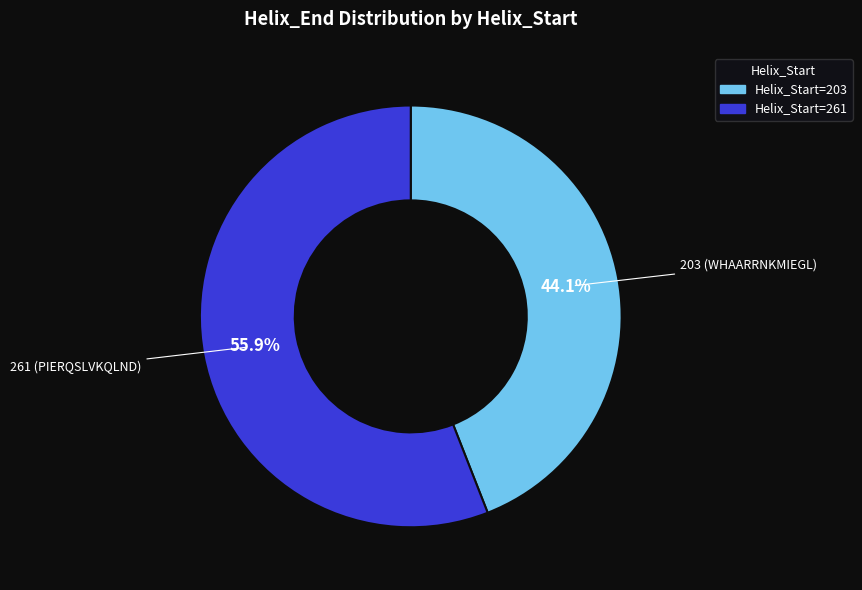

What is the total percentage of 261 (PIERQSLVKQLND) and 203 (WHAARRNKMIEGL)?

100.0%